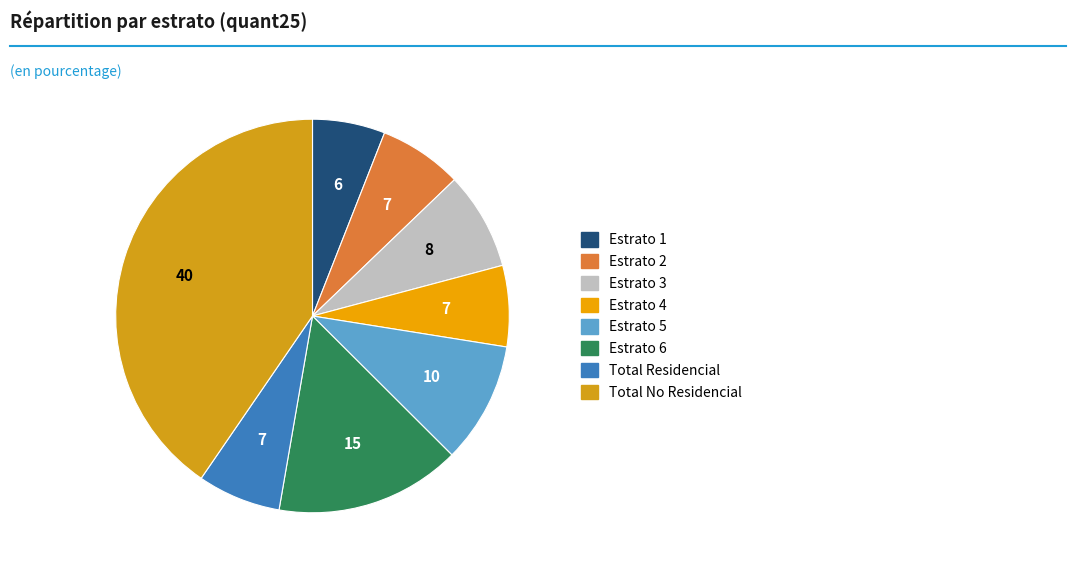

What is the largest slice in the pie chart?

totNoResidencial_pcon